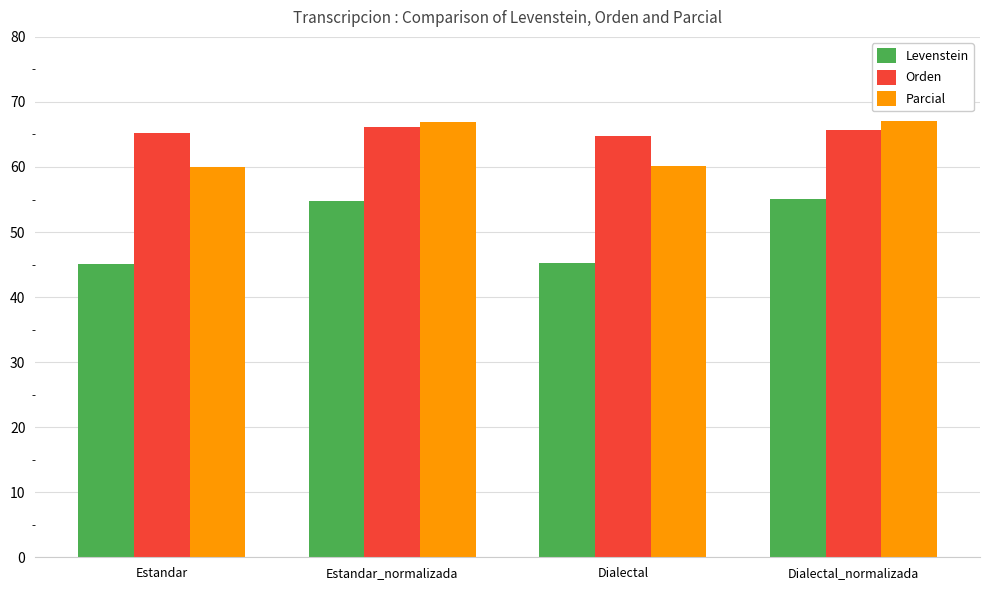

What is the greatest value displayed?

67.1